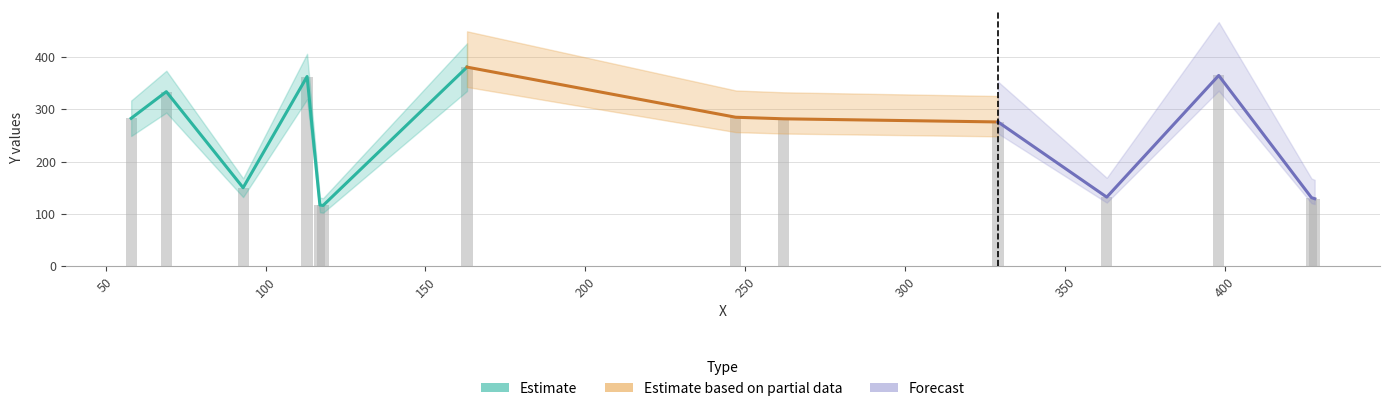

What is the change in value from 93 to 58?

+133